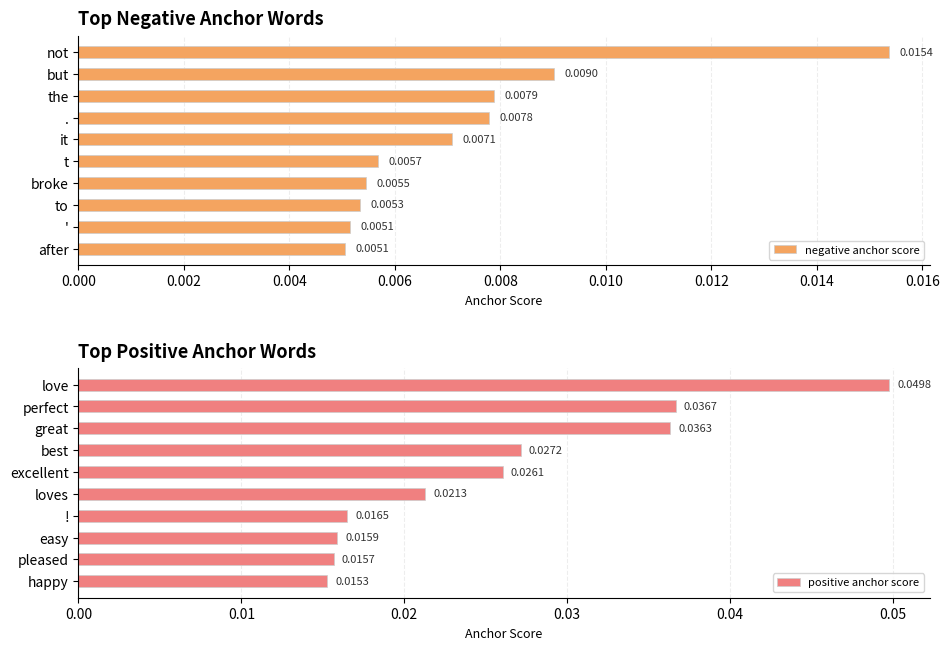

List the labels in order of positive anchor score value, largest first.

love, perfect, great, best, excellent, loves, !, easy, pleased, happy